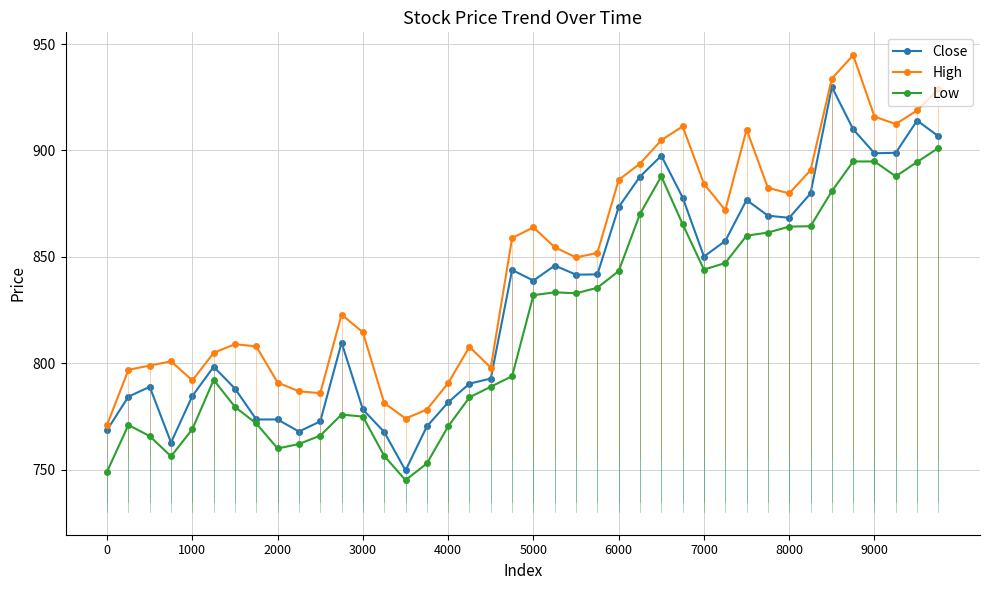

True or false: High has more than 1 points higher than both neighbors.

True